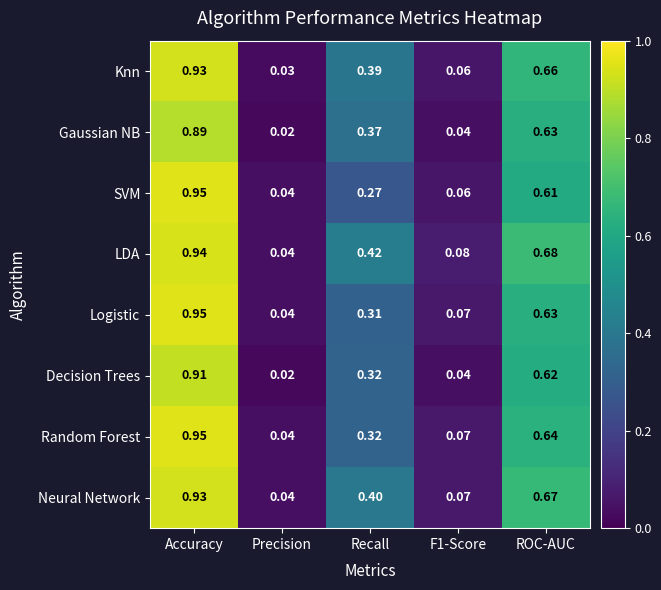

Which series changed the most between Accuracy and F1-Score?

SVM